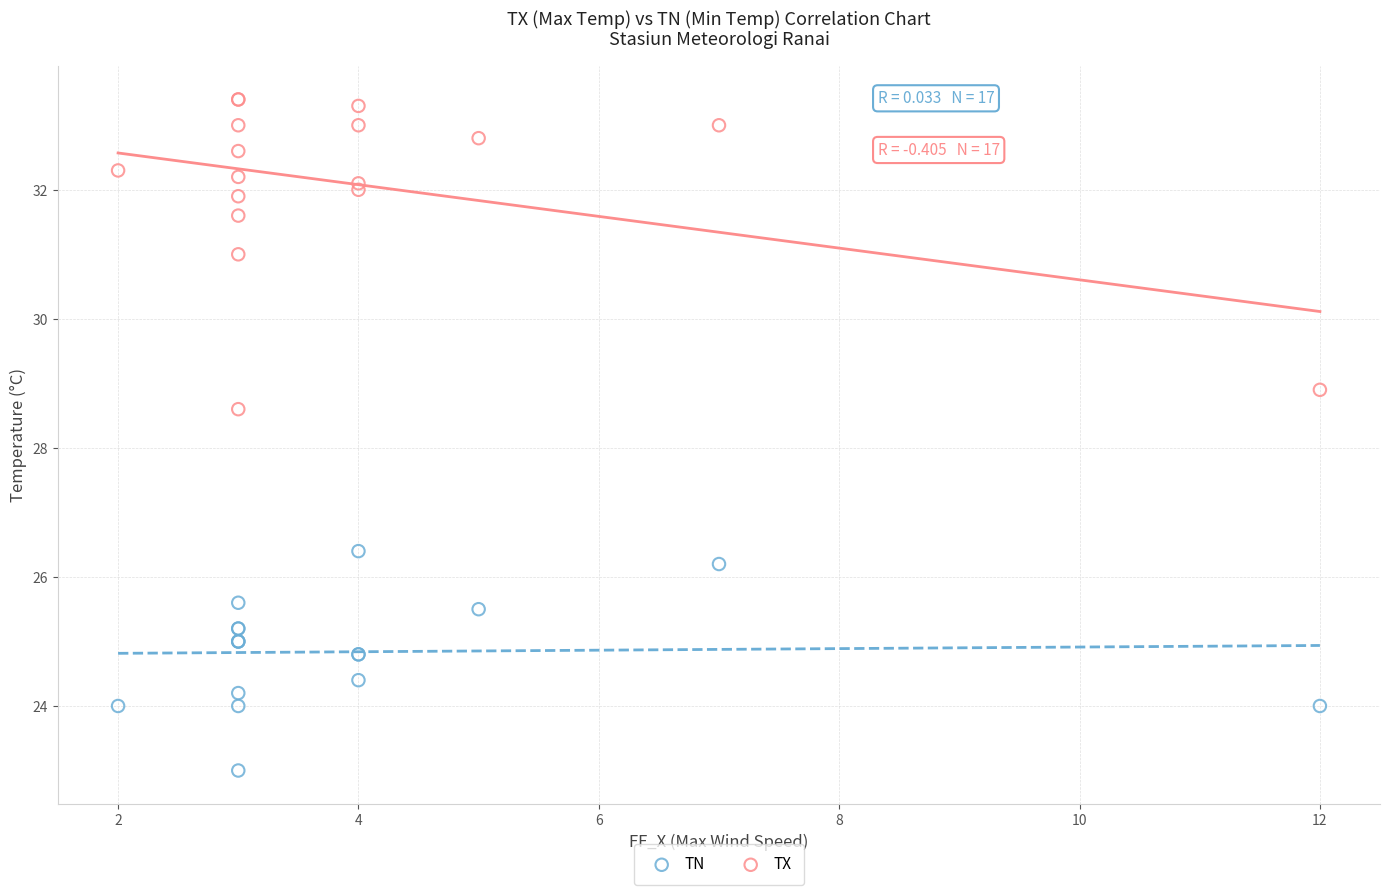

Across all series, what Y value is closest to 28?

28.6